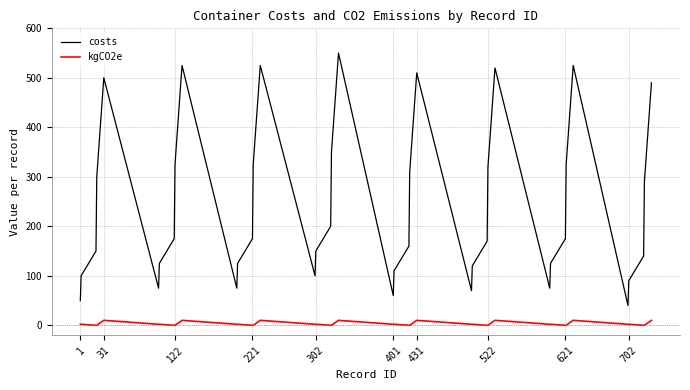

Which series has the largest total across all categories?

costs